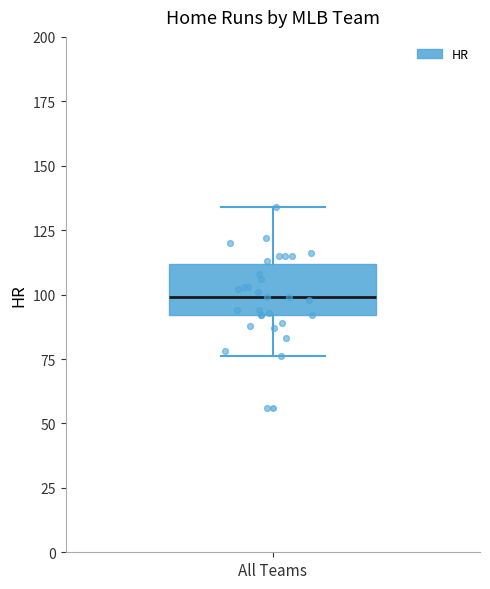

Read this box plot against the y-axis: the position of the median line, the range covered by the box, and the ends of both whiskers. The values are not printed on the chart, so give them approximately, as read against the axis.

median 100, box 90 to 110, whiskers 75 to 135